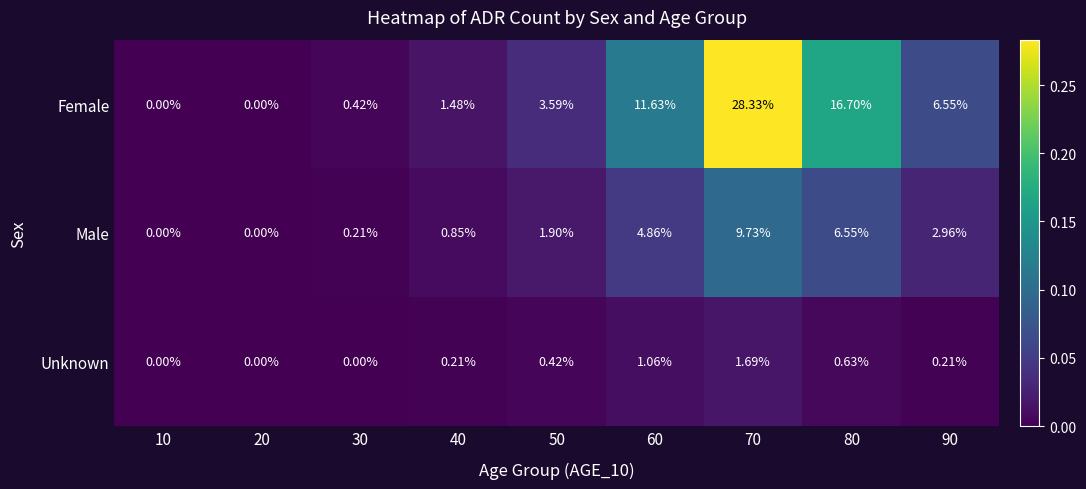

Which series has the largest total across all categories?

Female